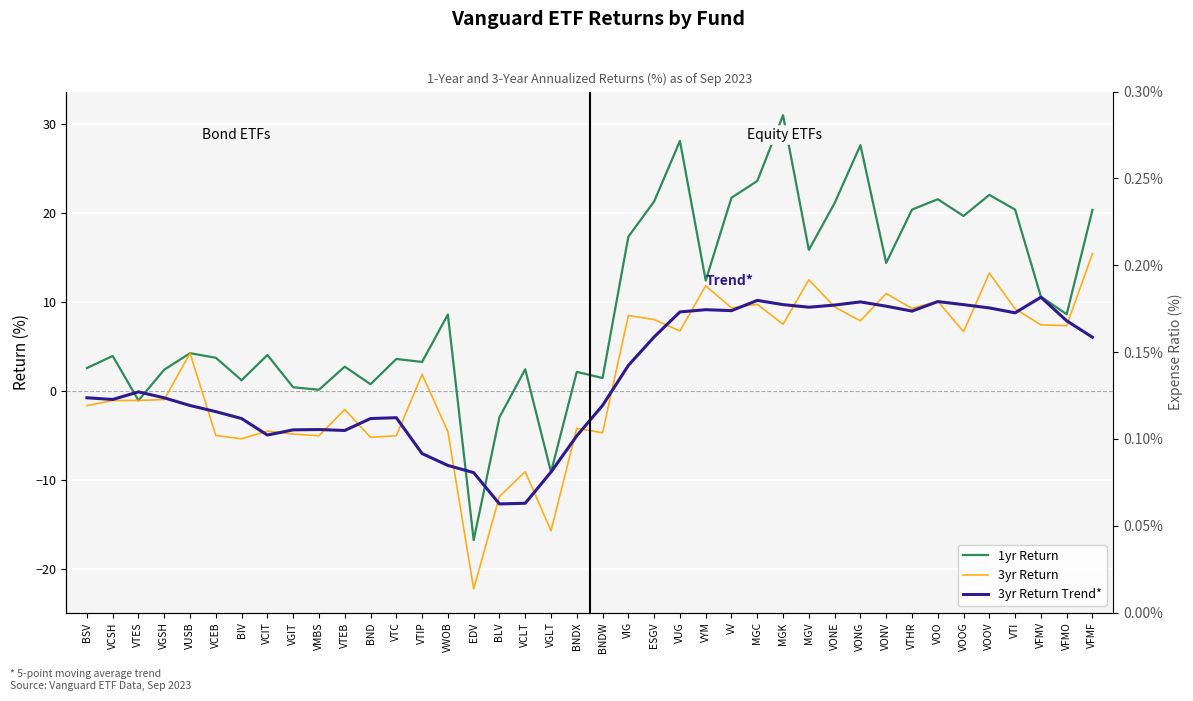

What is the sum of the 3yr Return Trend* values at VOOG and BNDW?

8.1